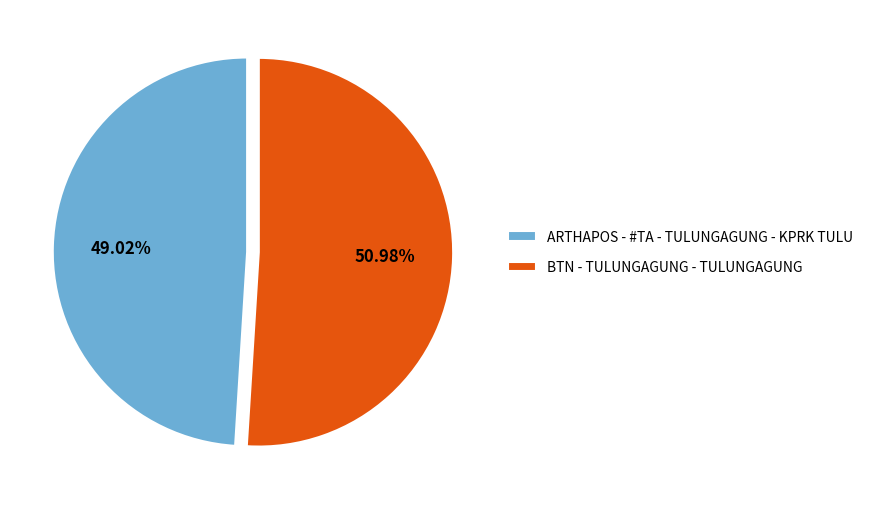

What is the largest slice in the pie chart?

BTN - TULUNGAGUNG - TULUNGAGUNG